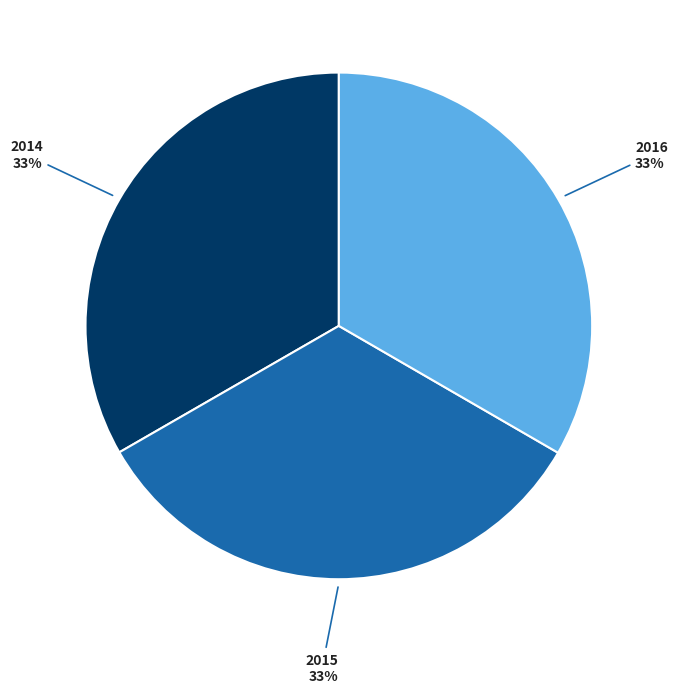

Do 2015 and 2016 together represent more than half of the pie?

Yes